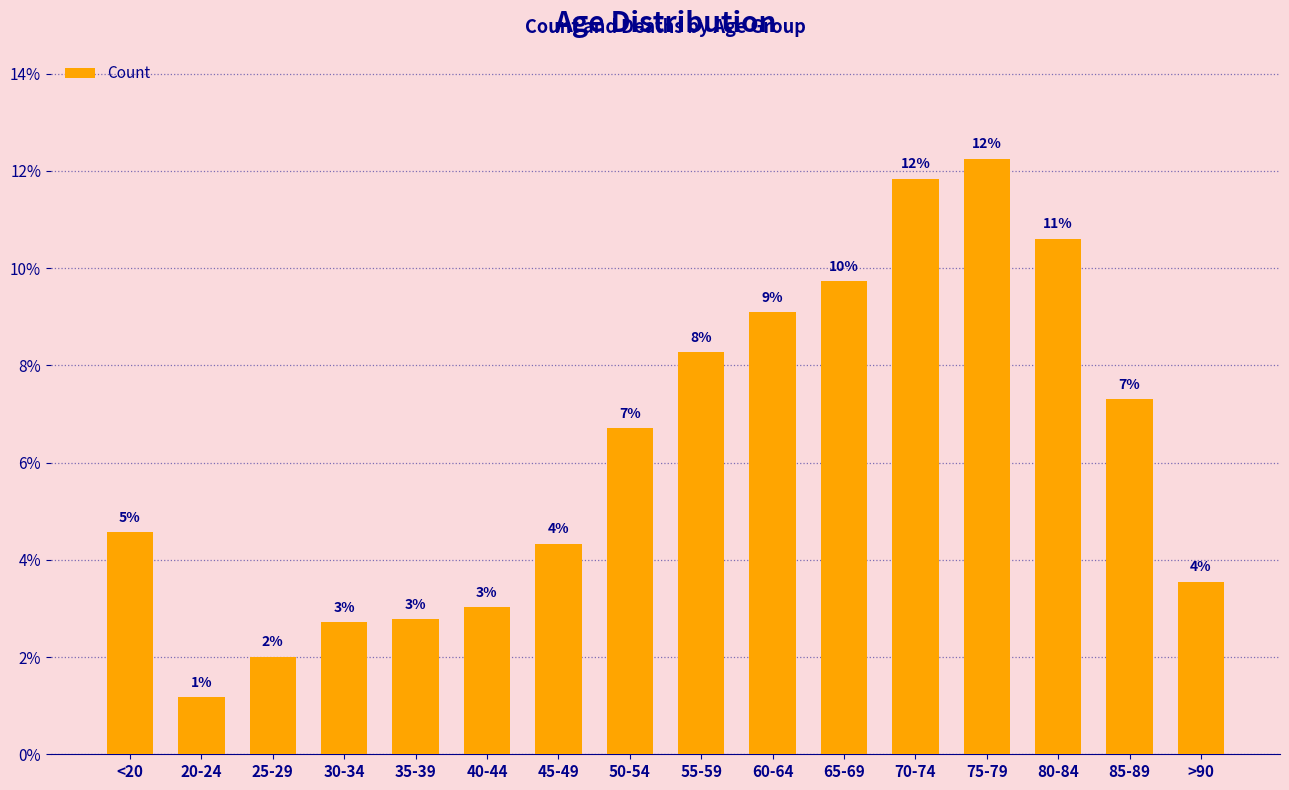

Rank the categories by value from highest to lowest.

75-79, 70-74, 80-84, 65-69, 60-64, 55-59, 85-89, 50-54, <20, 45-49, >90, 40-44, 35-39, 30-34, 25-29, 20-24